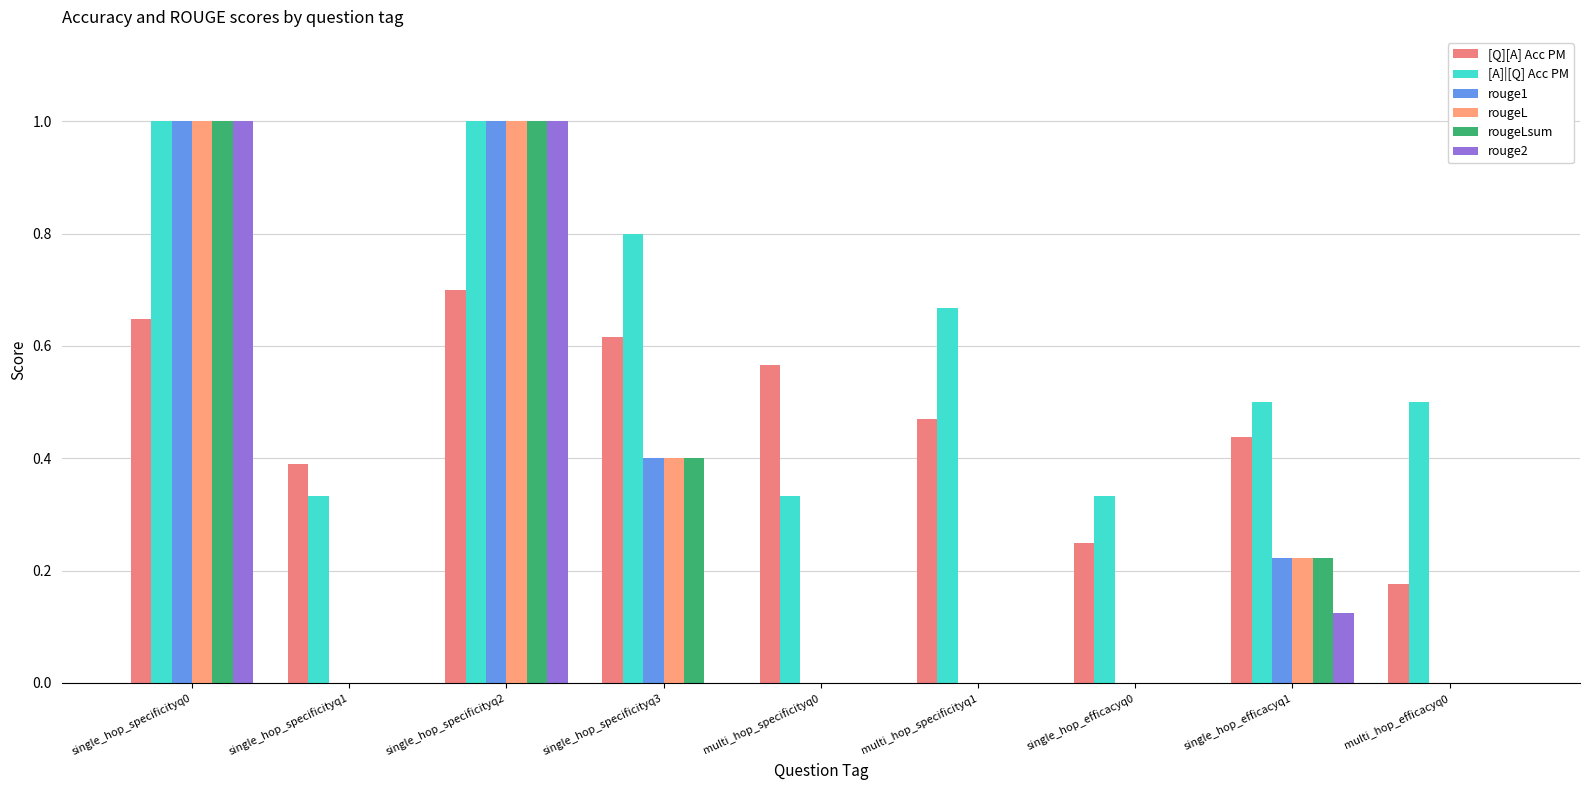

How many groups of bars are there?

9